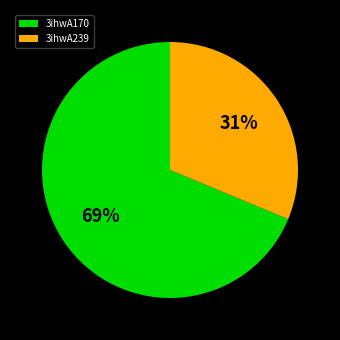

Approximately how many times larger is the value at 3ihwA170 compared to 3ihwA239?

2.2